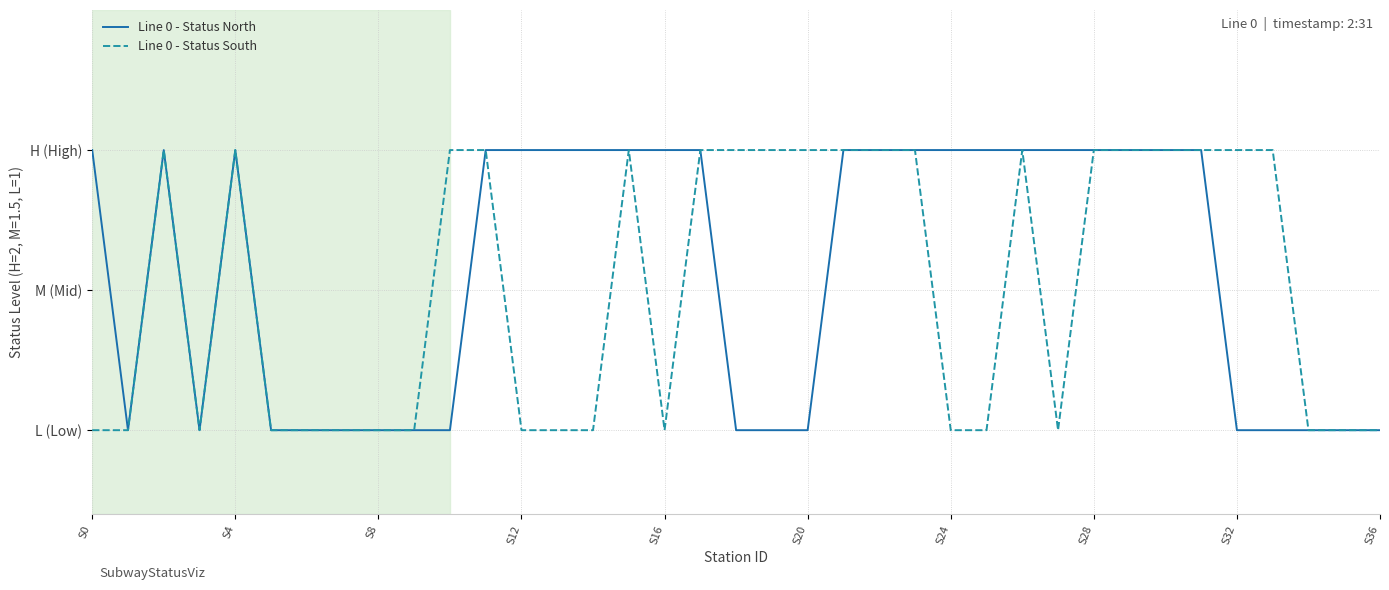

Is this an area chart (filled region under the line)?

No